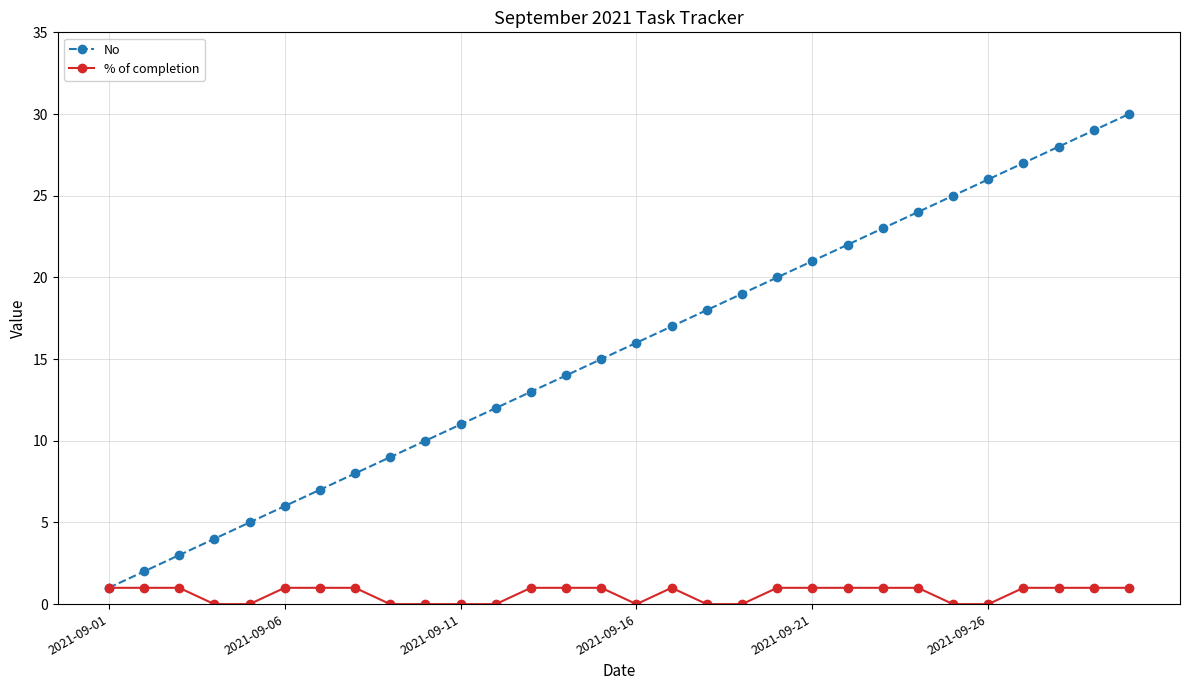

What is the sum of all No values?

465